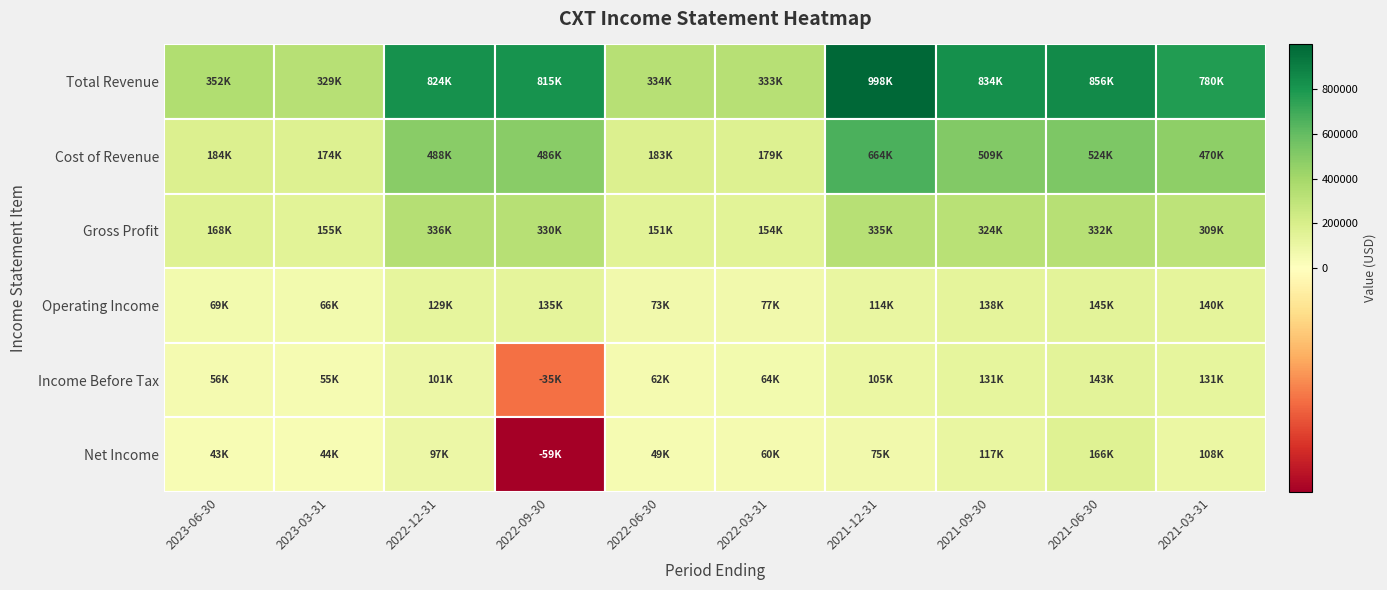

The value of Income Before Tax at 2022-09-30 is -46729. True or false?

False